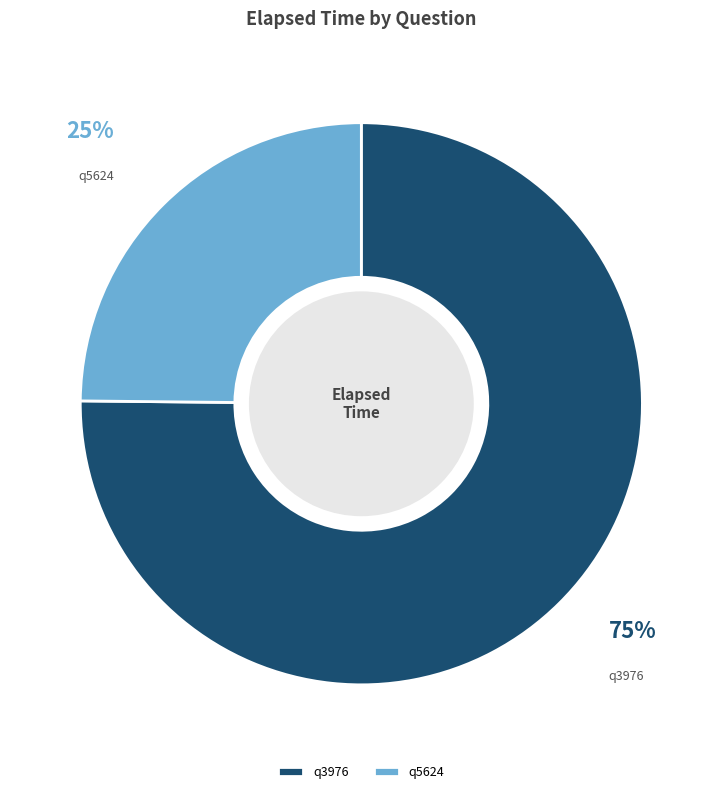

How many slices are in this pie chart?

2